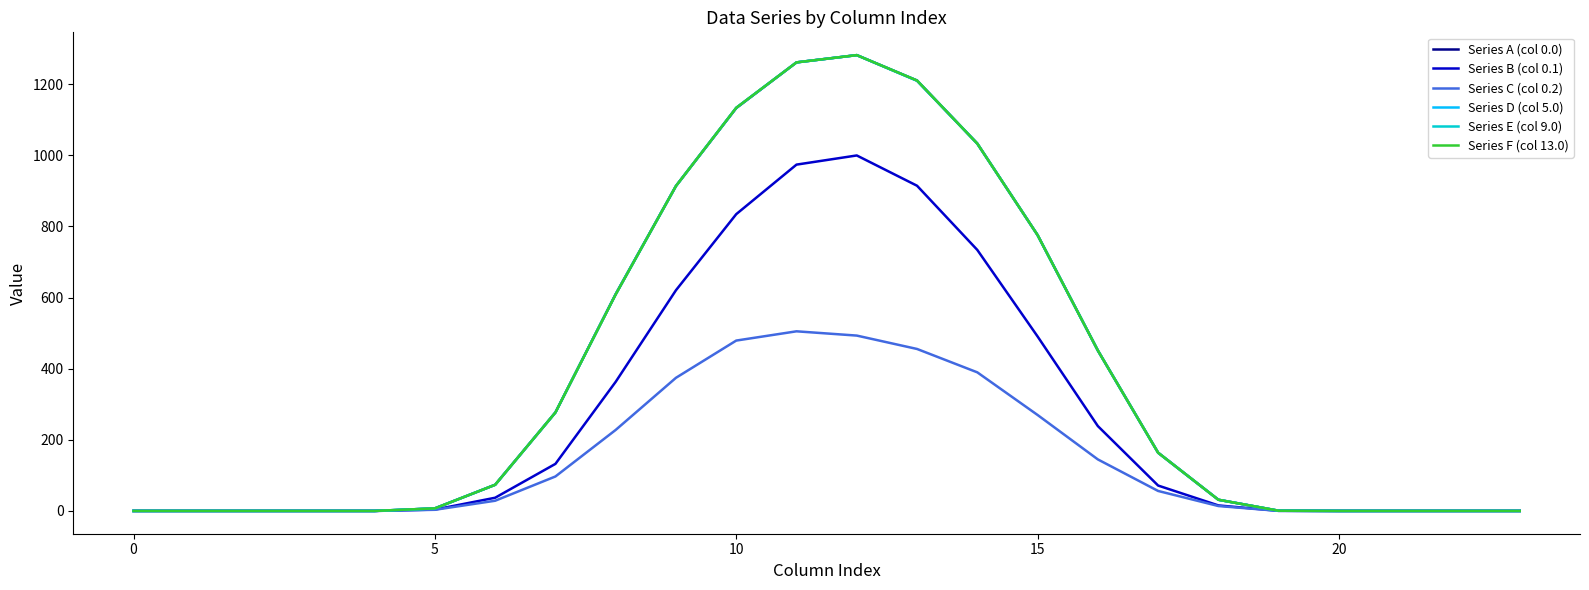

Is this an area chart (filled region under the line)?

No